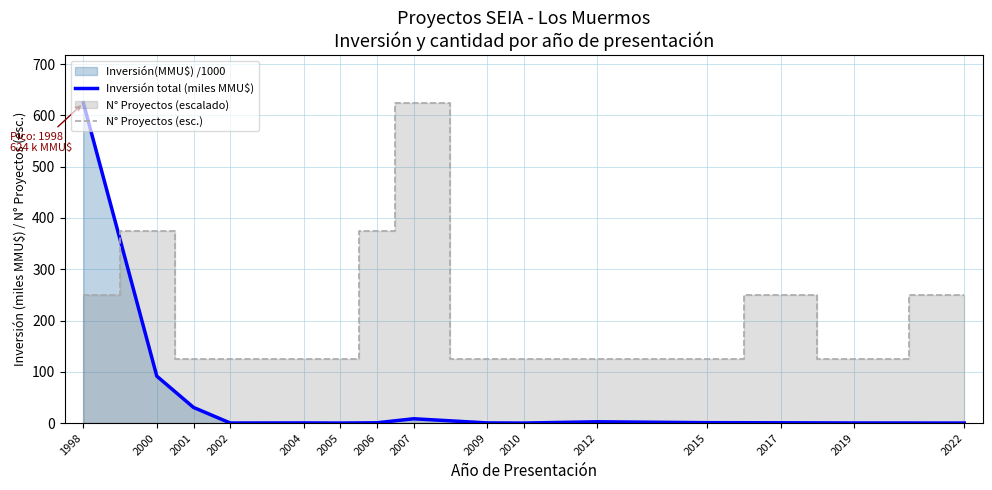

Reading left to right, what are all the values shown in this chart?

Inversión total (miles MMU$): 624.0	91.5	30.5	0.1	0.3	0.0	0.5	8.4	0.3	0.0	2.5	0.8	0.6	0.2	0.0
N° Proyectos (esc.): 249.6	374.4	124.8	124.8	124.8	124.8	374.4	624.0	124.8	124.8	124.8	124.8	249.6	124.8	249.6